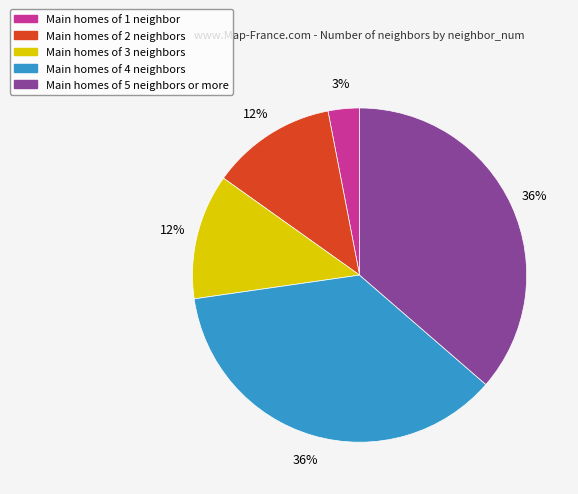

To the nearest percent, what is the average slice percentage?

20%